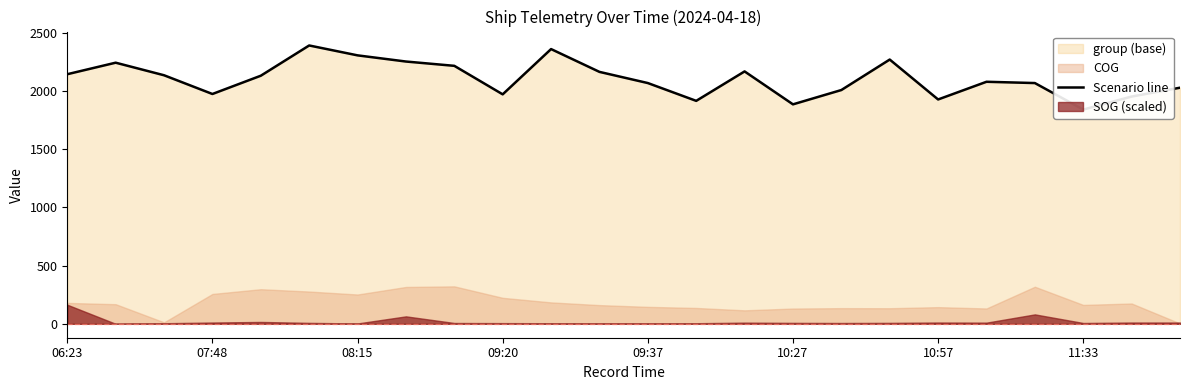

The chart shows a value of 1975 at 07:48. True or false?

True